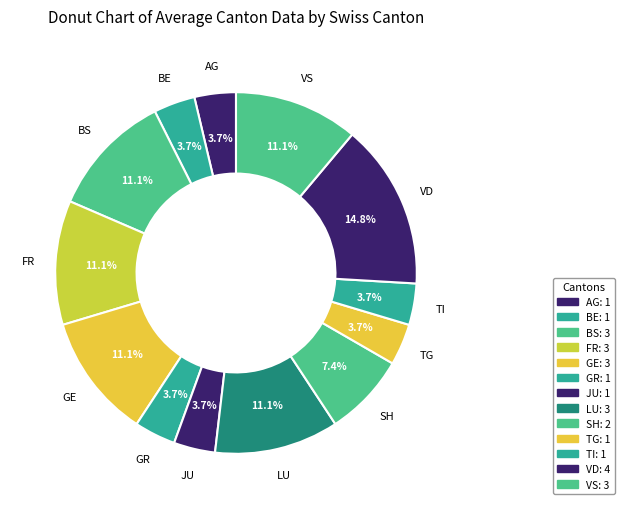

Approximately how many times larger is the value at TG compared to AG?

1.0